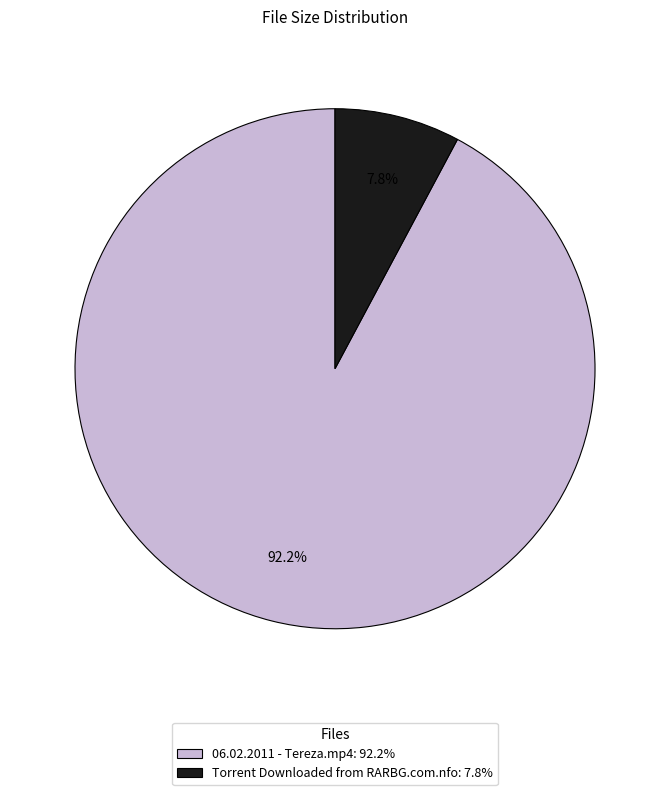

The Torrent Downloaded from RARBG.com.nfo slice represents 8% of the pie. True or false?

True